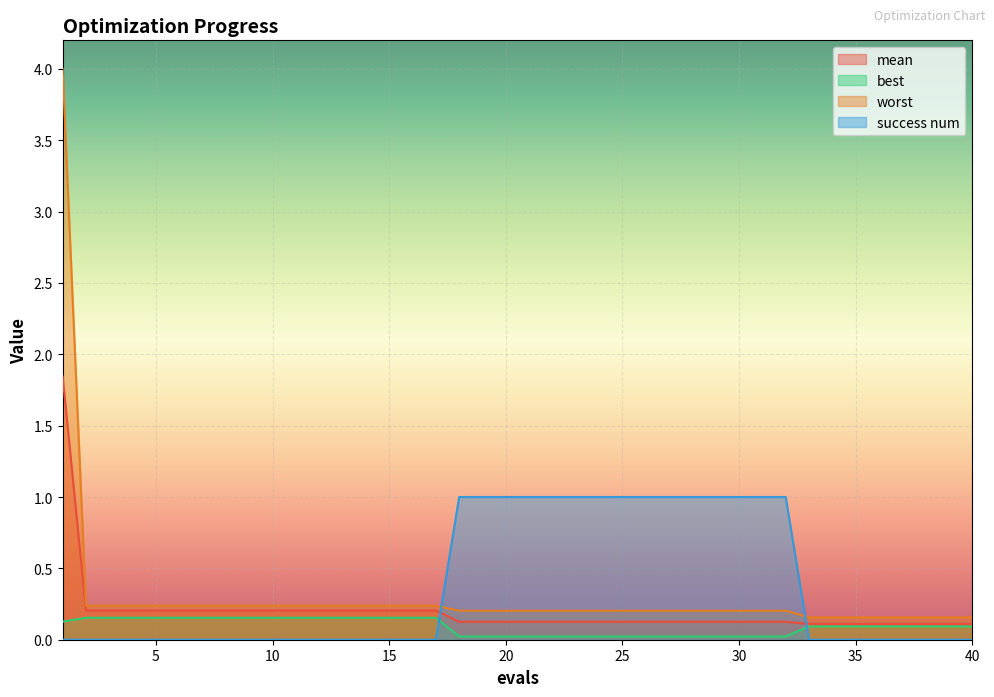

Rank the series by their average value, from lowest to highest.

best, mean, worst, success num